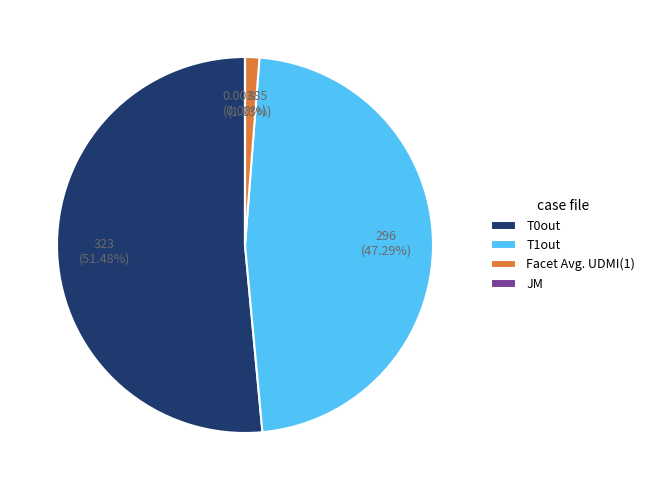

What percentage is the T1out slice, to the nearest percent?

47%